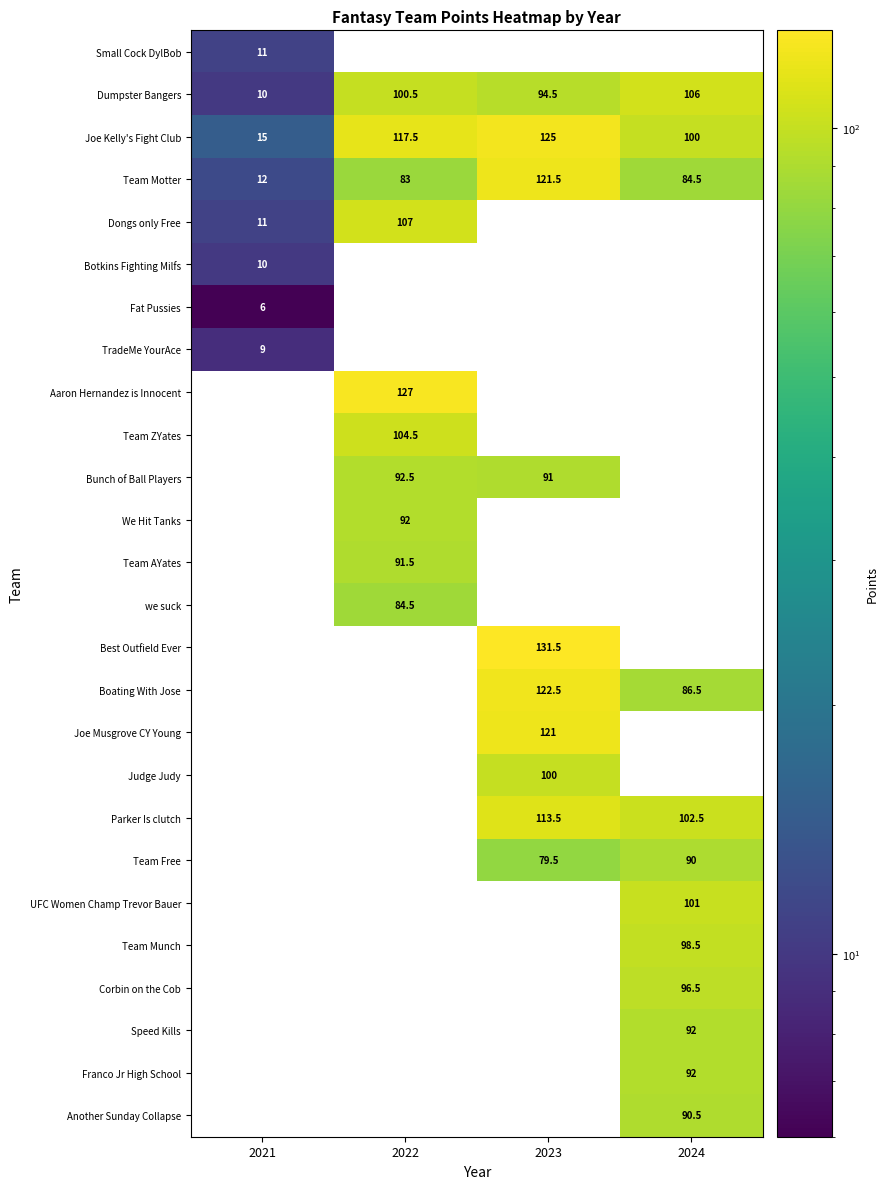

At how many categories does at least one series exceed 46?

3